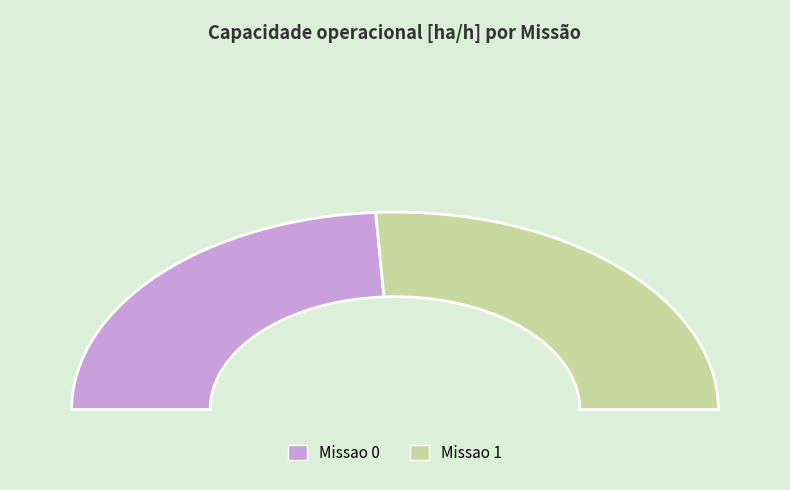

To the nearest percent, what is the difference between the largest and smallest slice percentages?

4%